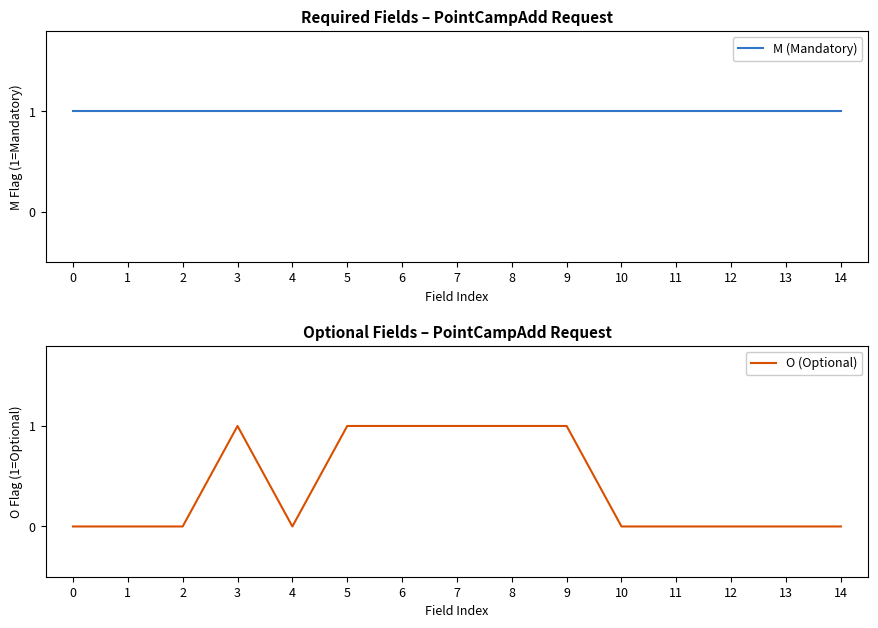

How many values in the O (Optional) series exceed 0?

6